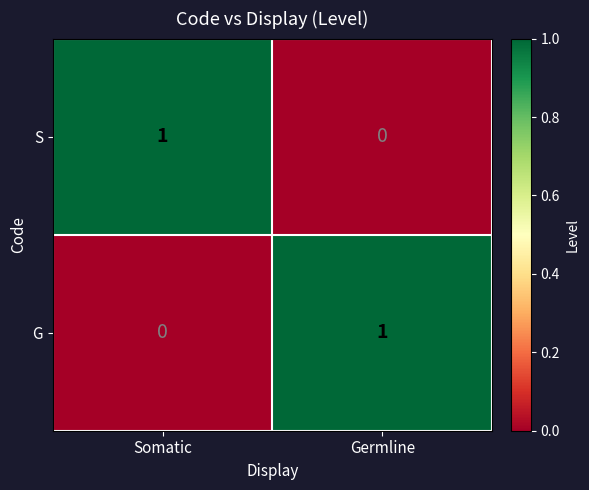

Reading left to right, transcribe all the data shown in this chart.

S: 1	0
G: 0	1